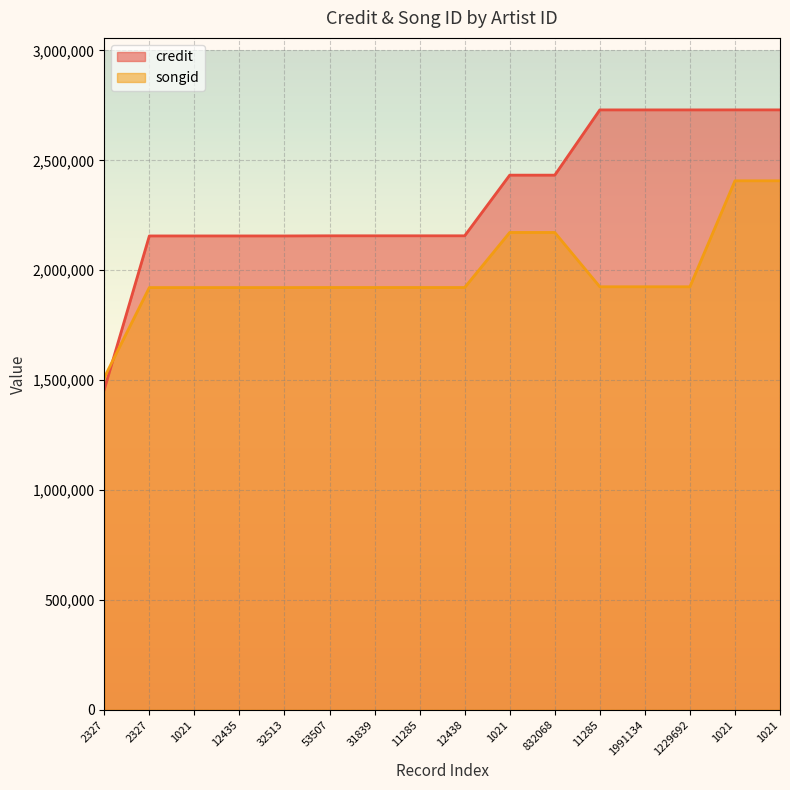

Reading left to right, transcribe all the data shown in this chart.

credit: 2327=1457132	2327=2156177	1021=2156177	12435=2156177	32513=2156177	53507=2156796	31839=2156796	11285=2156796	12438=2156796	1021=2432807	832068=2432807	11285=2729686	1991134=2729686	1229692=2729686	1021=2729784	1021=2729784
songid: 2327=1511762	2327=1921294	1021=1921294	12435=1921294	32513=1921294	53507=1921569	31839=1921569	11285=1921569	12438=1921569	1021=2172012	832068=2172012	11285=1924864	1991134=1924864	1229692=1924864	1021=2407035	1021=2407035